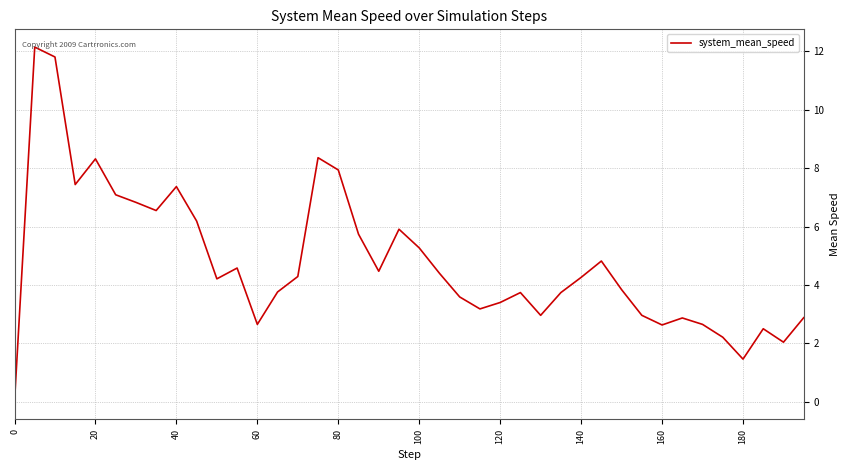

What is the maximum value shown in the chart?

12.2